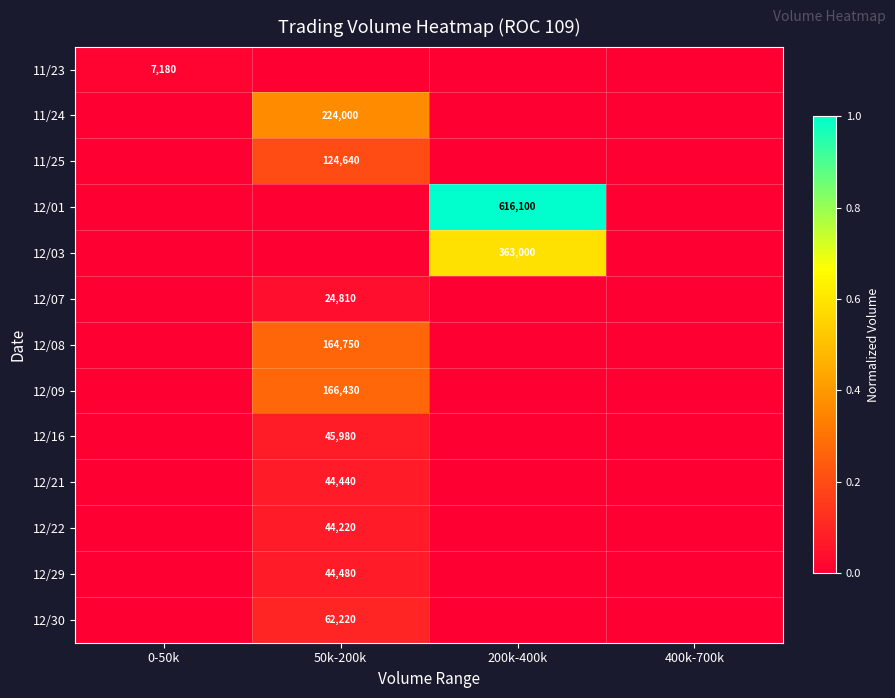

At which label does 11/25 reach its peak?

50k-200k